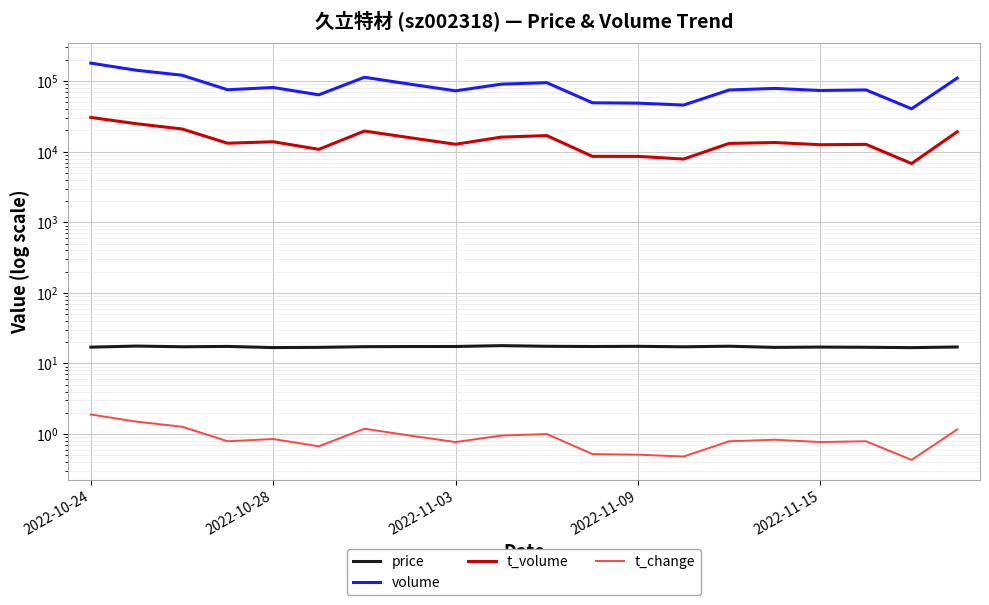

At how many categories does at least one series exceed 36954?

20